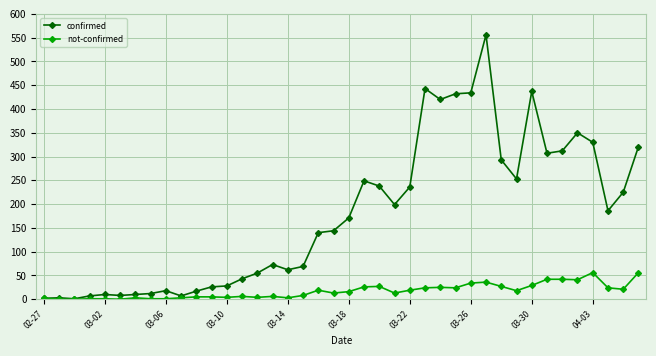

What is the sum of all not-confirmed values?

685